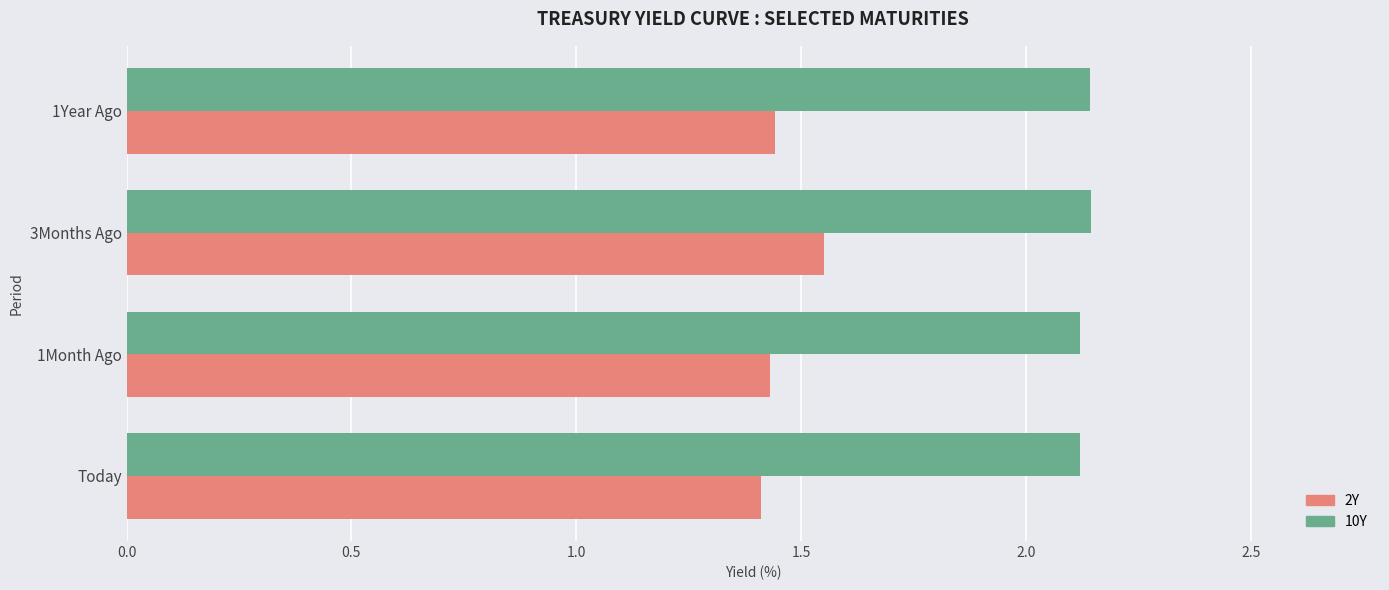

What is the sum of all 2Y values?

5.8